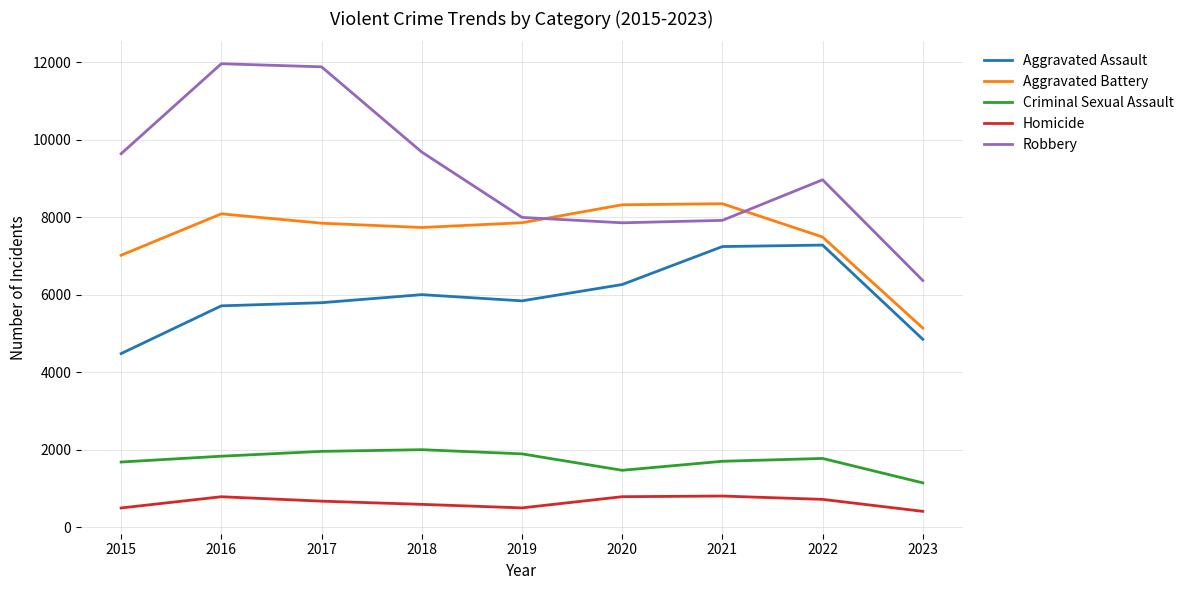

True or false: Criminal Sexual Assault and Aggravated Assault intersect in this chart.

False